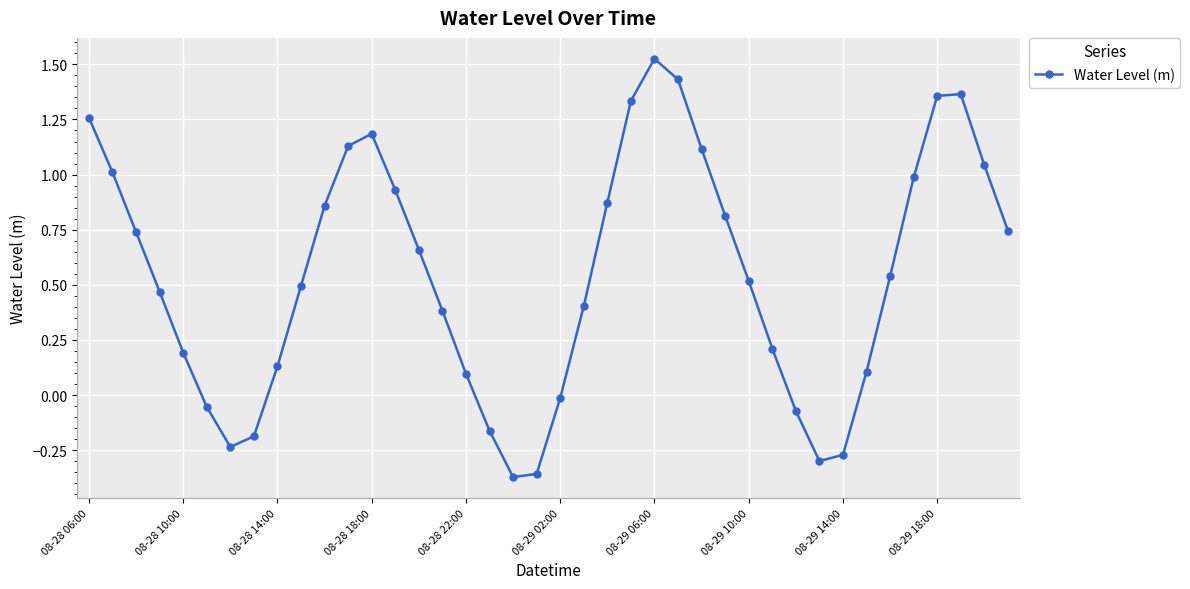

What is the difference between the second highest and second lowest values?

1.8